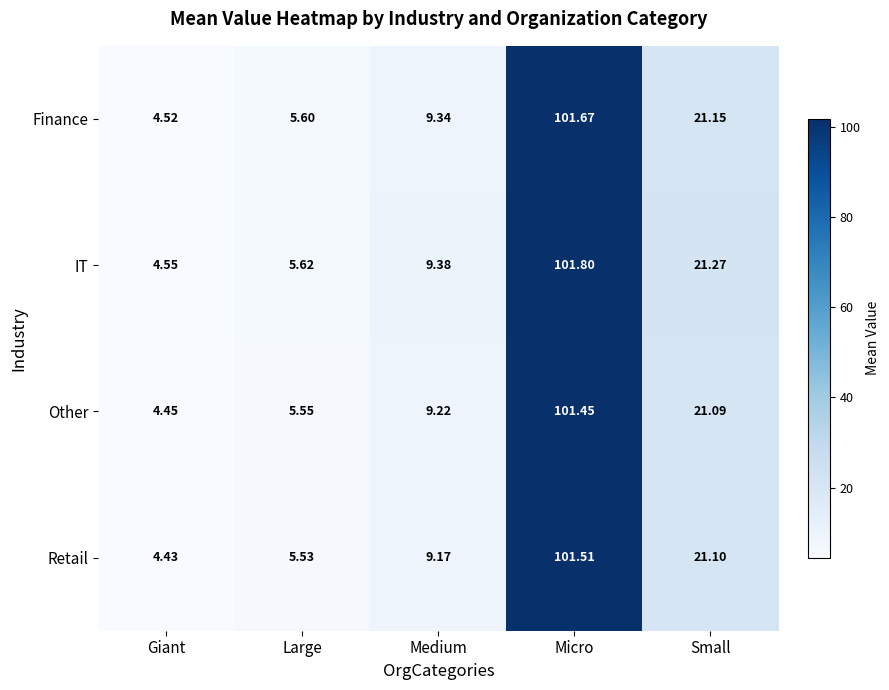

Where is Finance nearest to the value 53?

Small